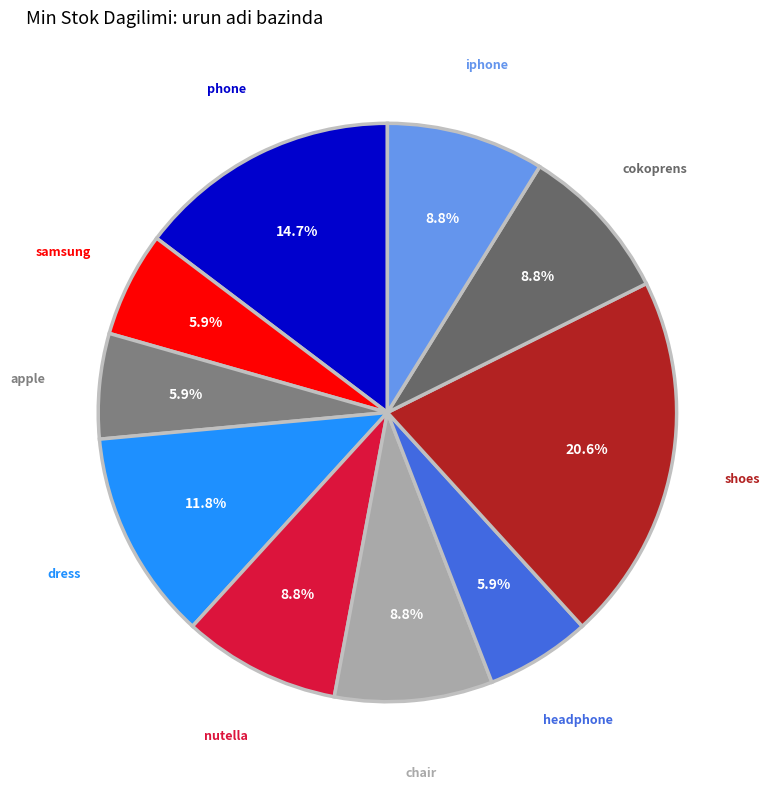

What is the smallest slice in the pie chart?

samsung